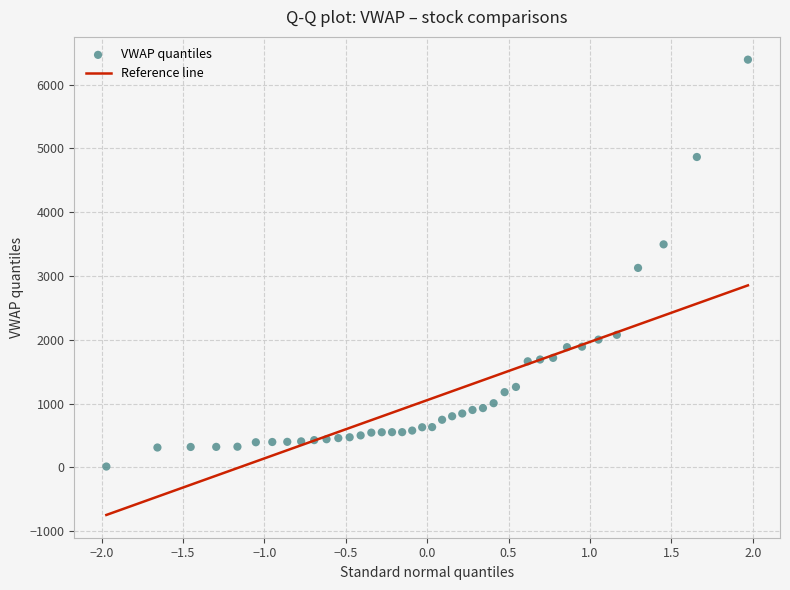

What is the range of Y values (max minus min)?

6377.5